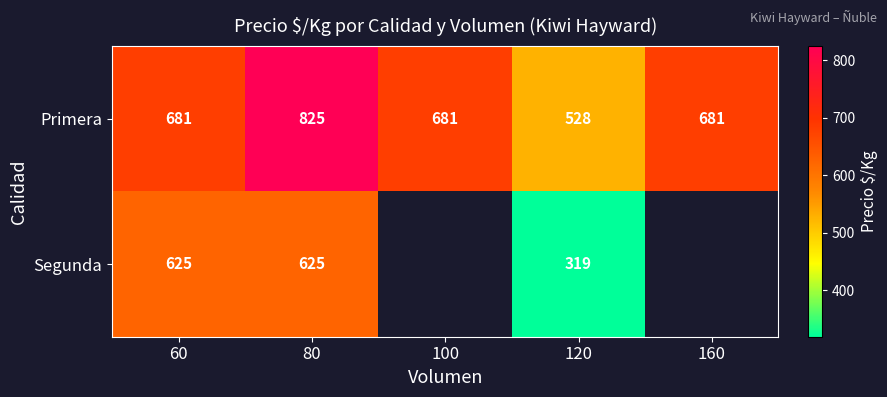

At which category is the sum across all series the highest?

80